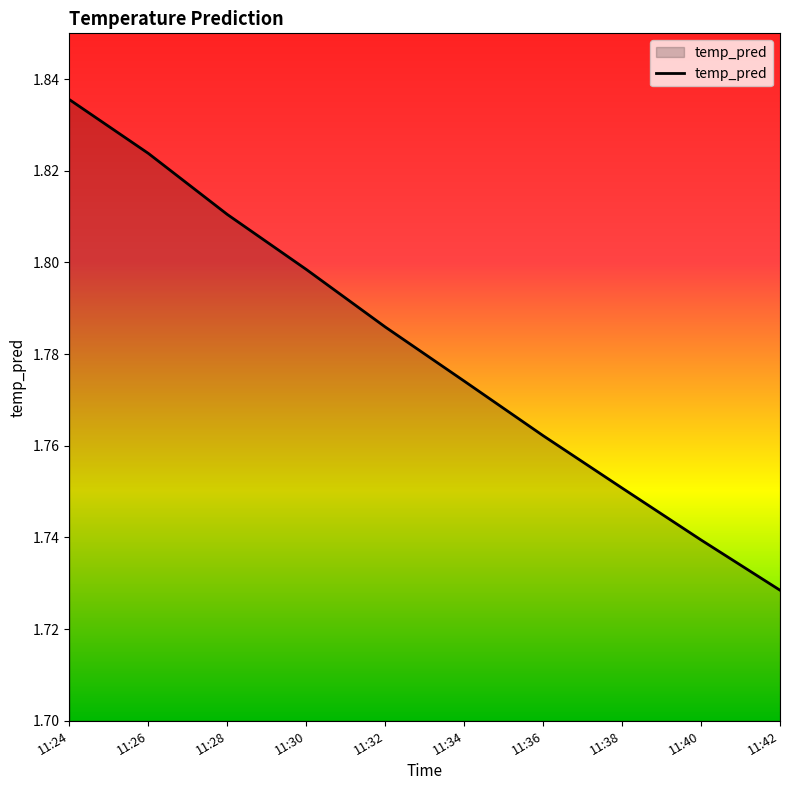

Where is the data nearest to the value 1?

11:42